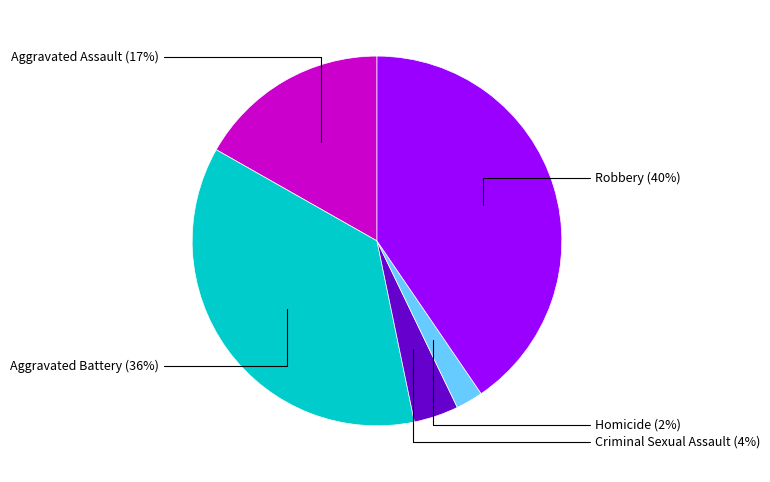

To the nearest percent, what is the combined percentage of Robbery and Criminal Sexual Assault?

44%